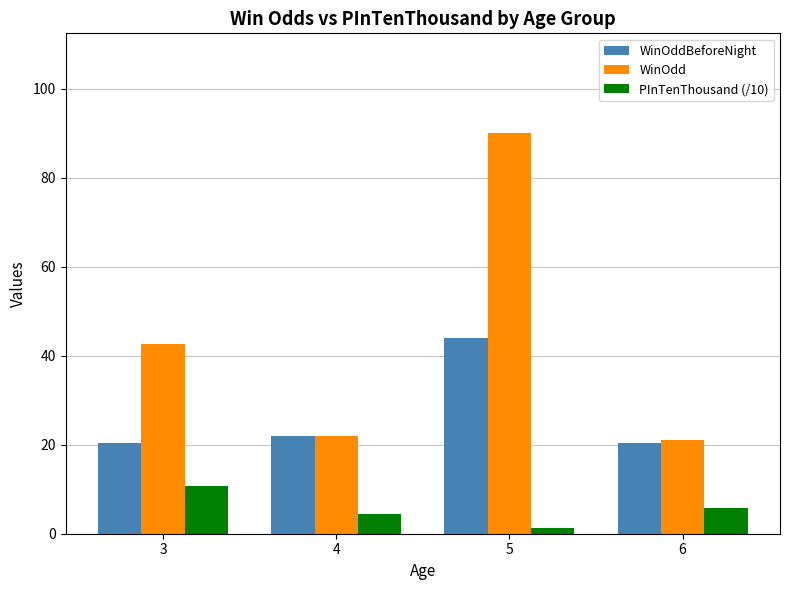

What is the difference between the second highest and second lowest values in the PInTenThousand (/10) series?

1.4